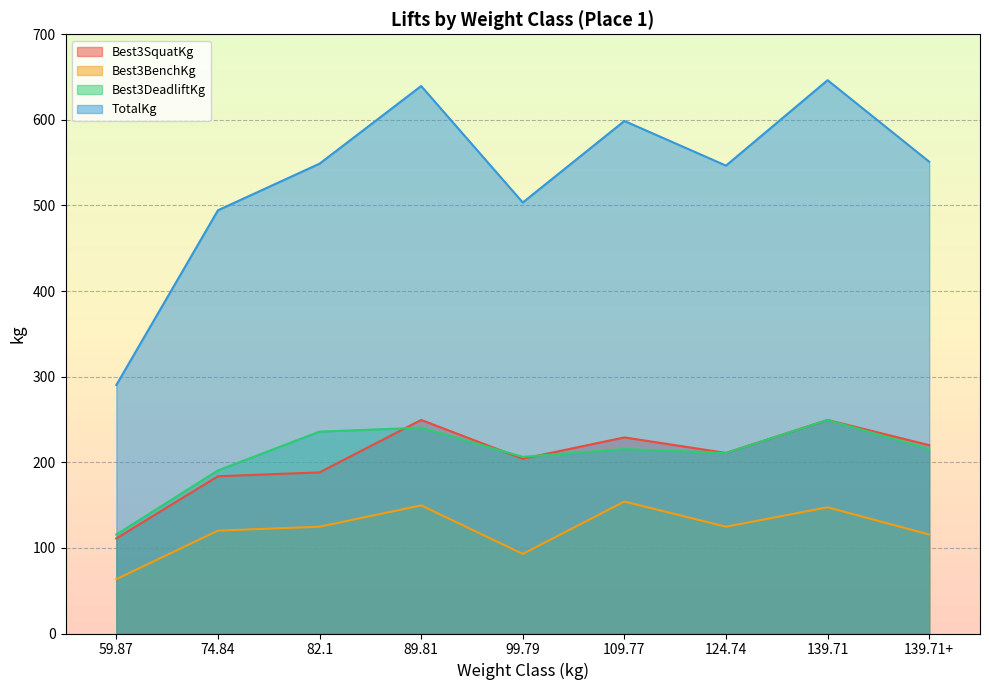

What is the highest value of the Best3DeadliftKg series?

249.5